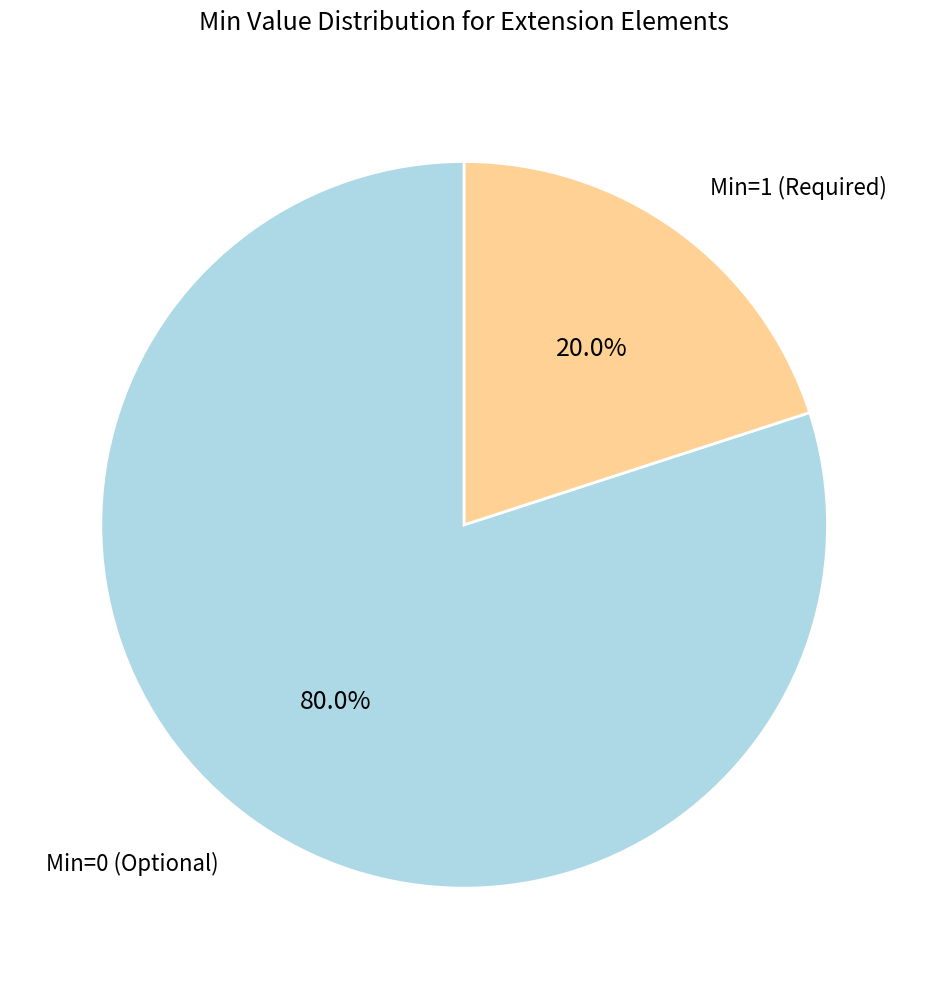

How many segments does this pie chart have?

2